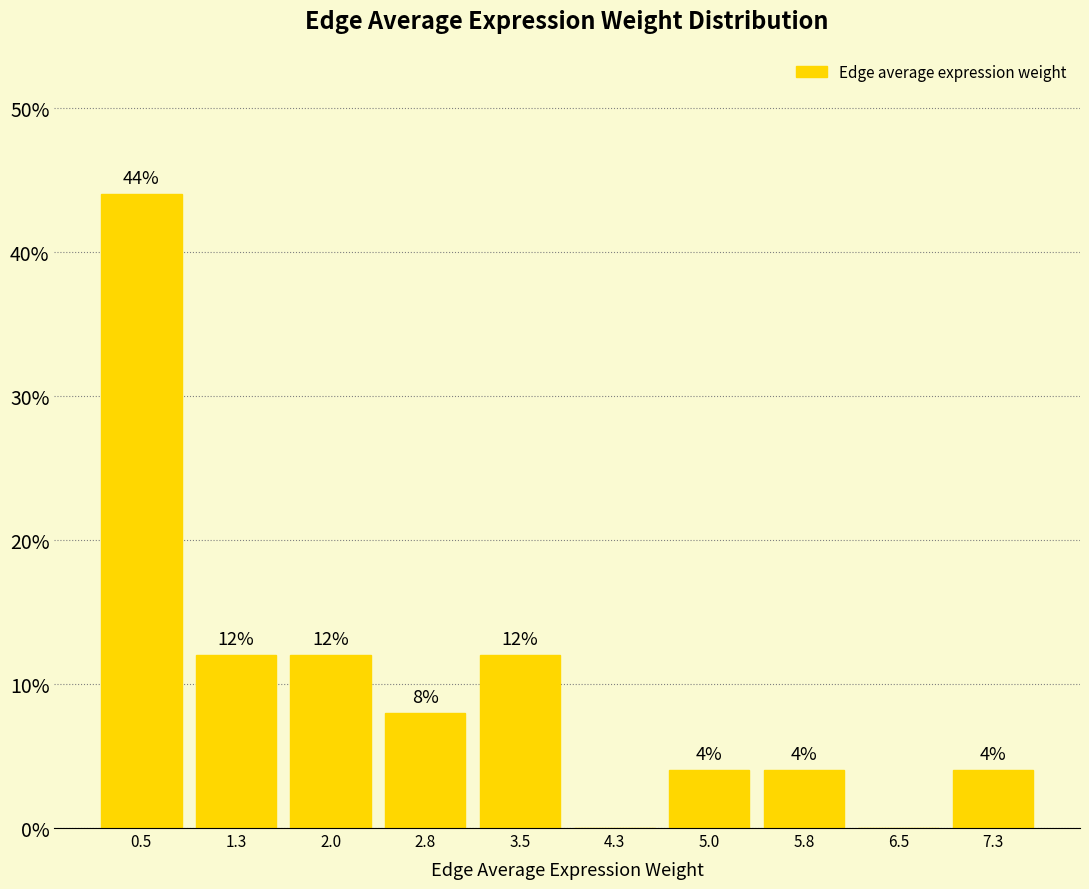

Which range on the x-axis has the tallest bar?

0.1 to 0.9